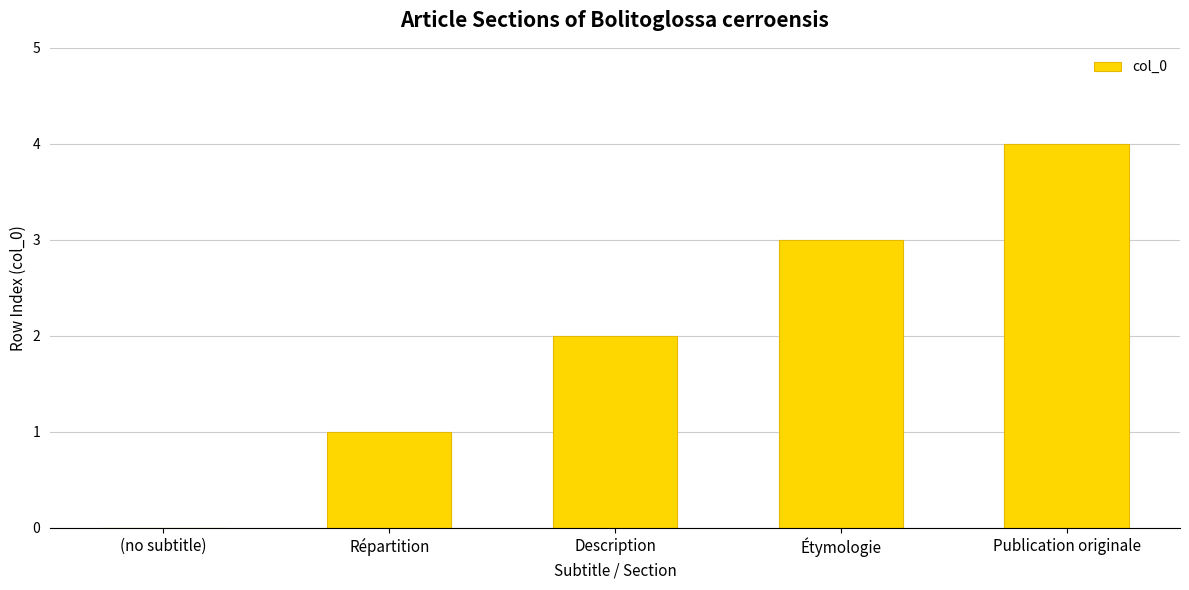

What is the maximum value shown in the chart?

4